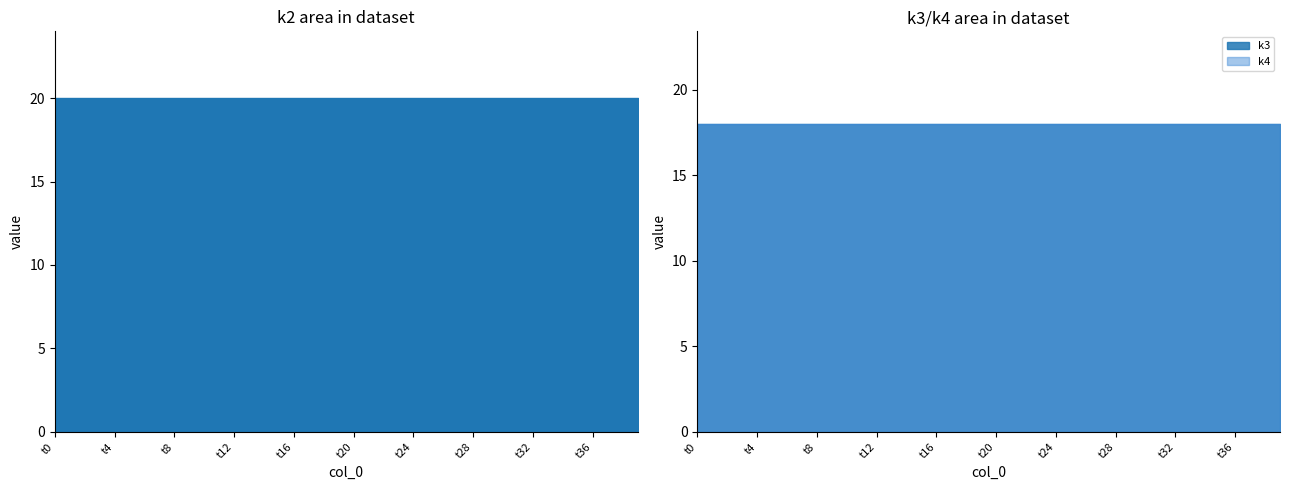

Which series changed the most between t6 and t11?

k2